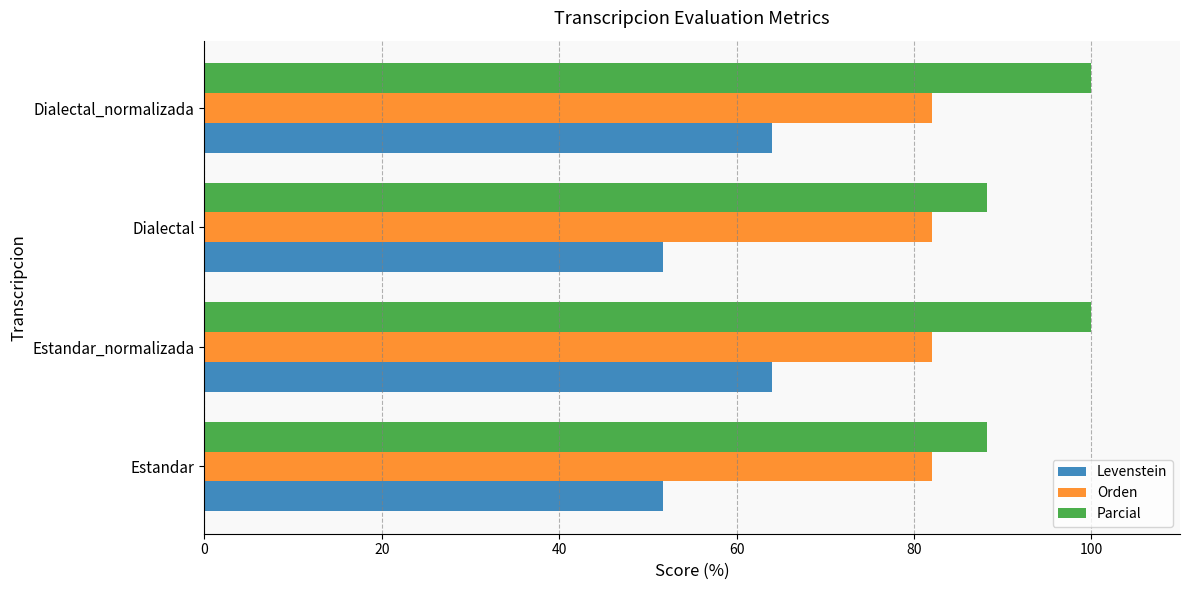

What is the highest value of the Parcial series?

100.0